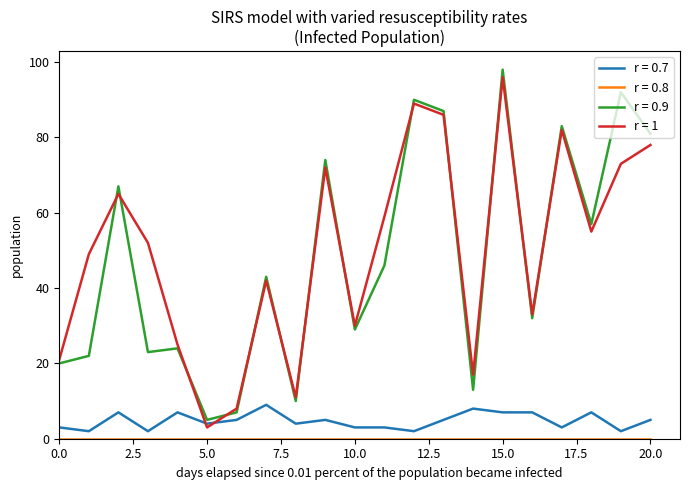

What is the average value of the r = 0.7 series?

5